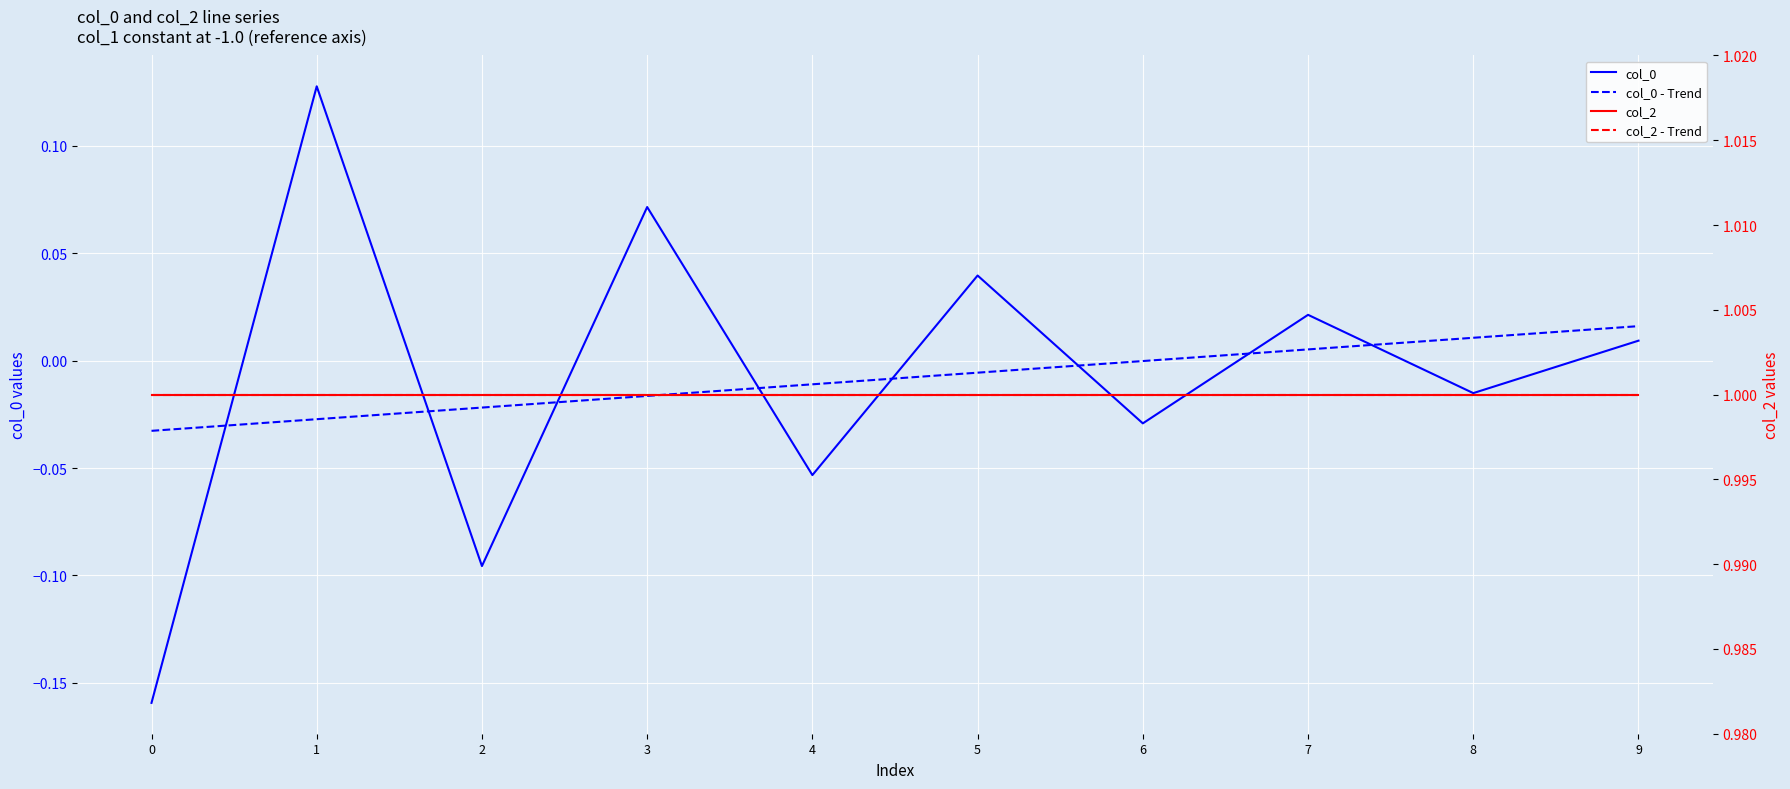

Reading left to right, transcribe all the data shown in this chart.

col_0: 0=-0.2	1=0.1	2=-0.1	3=0.1	4=-0.1	5=0.0	6=-0.0	7=0.0	8=-0.0	9=0.0
col_0 - Trend: 0=-0.0	1=-0.0	2=-0.0	3=-0.0	4=-0.0	5=-0.0	6=-0.0	7=0.0	8=0.0	9=0.0
col_2: 0=1.0	1=1.0	2=1.0	3=1.0	4=1.0	5=1.0	6=1.0	7=1.0	8=1.0	9=1.0
col_2 - Trend: 0=1.0	1=1.0	2=1.0	3=1.0	4=1.0	5=1.0	6=1.0	7=1.0	8=1.0	9=1.0